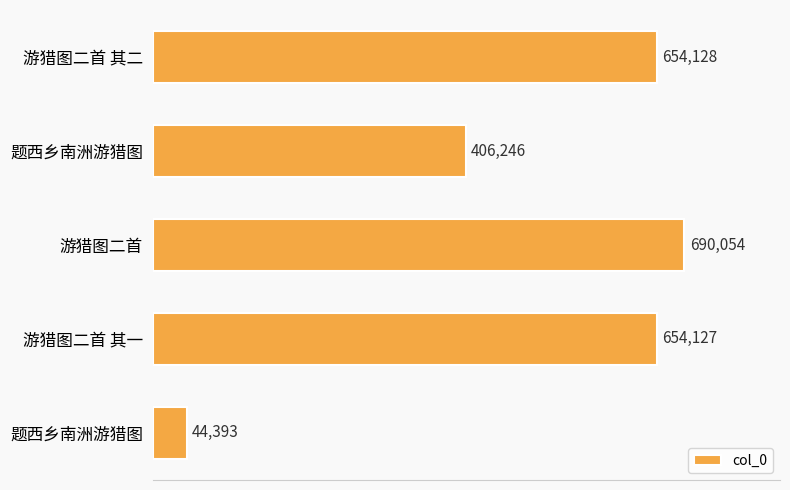

Does the chart contain stacked bars?

No